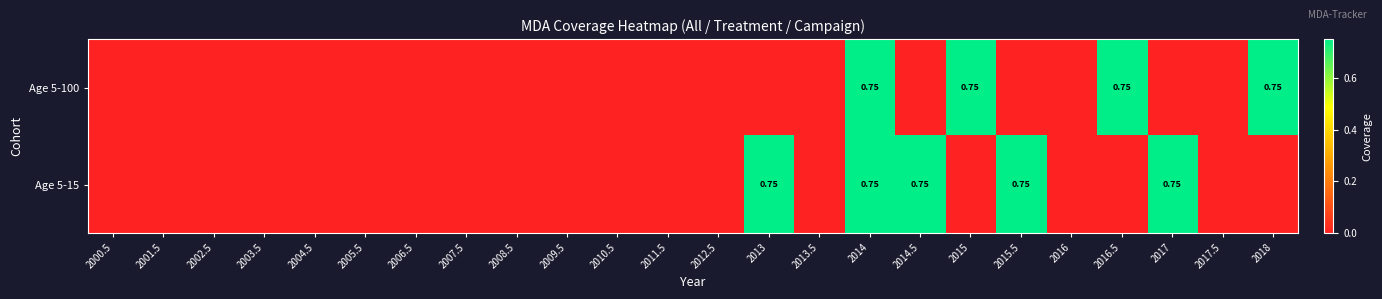

True or false: Age 5-15 has a value of 0.8 at 2015.5.

True